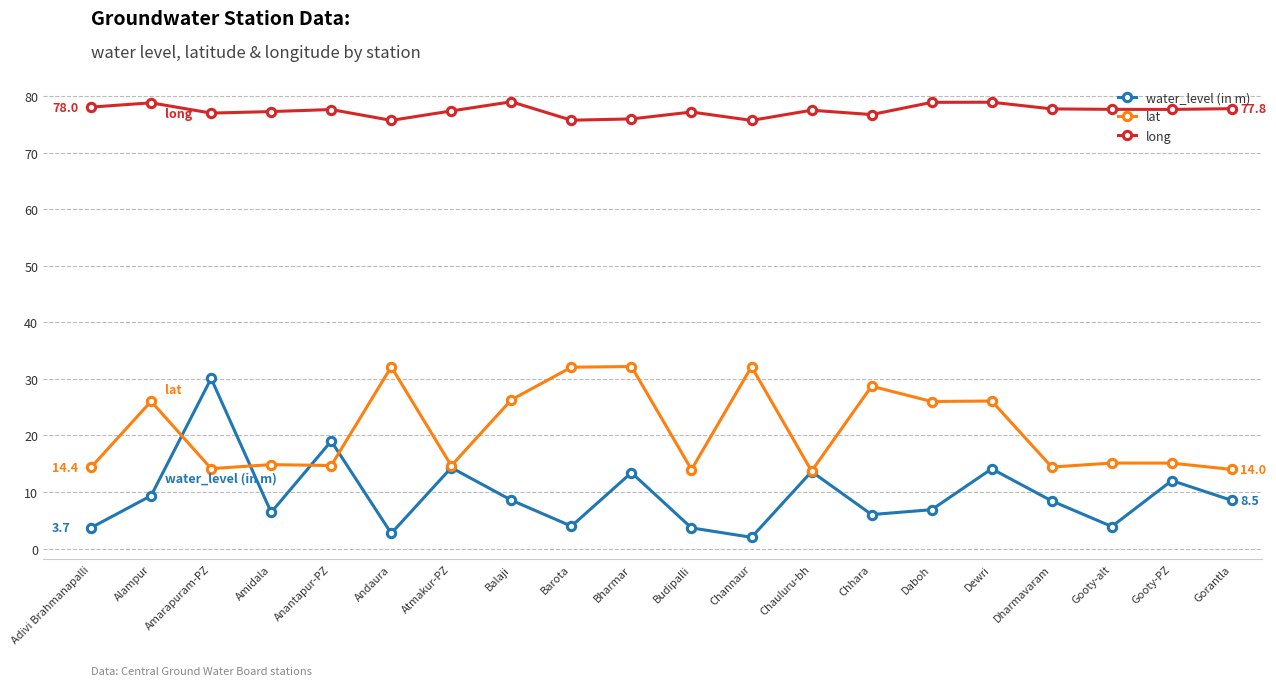

Rank the series by their average value, from lowest to highest.

water_level (in m), lat, long